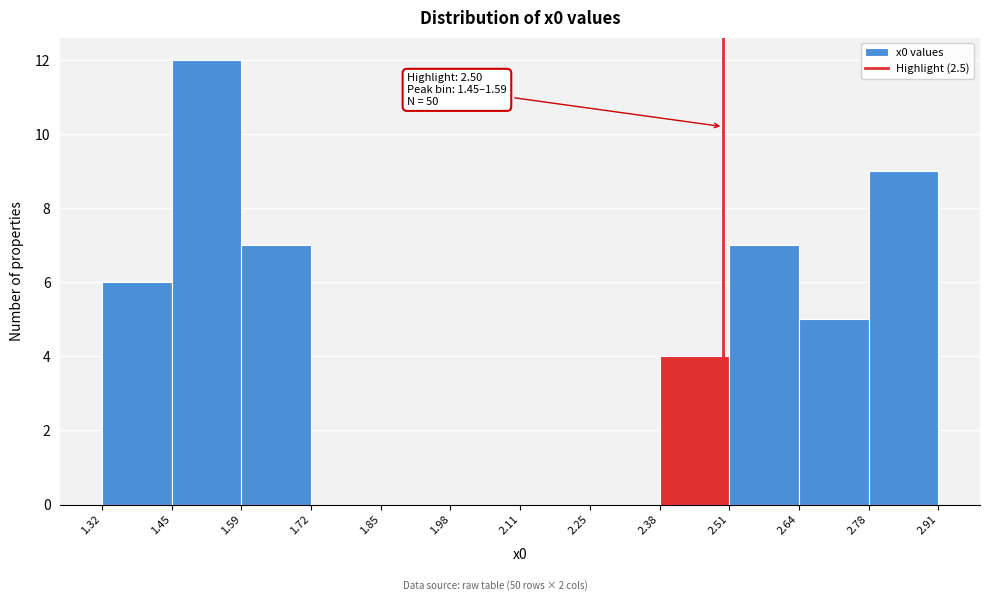

Over which range of the x-axis is the bar tallest?

1.45 to 1.59